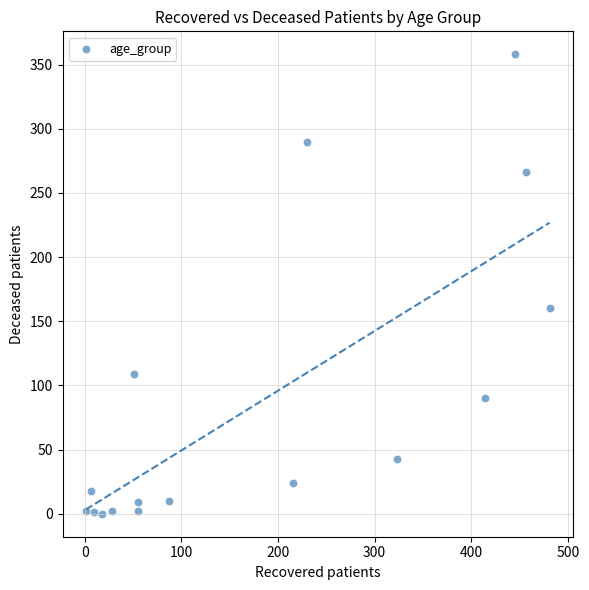

What is the range of X values (max minus min)?

480